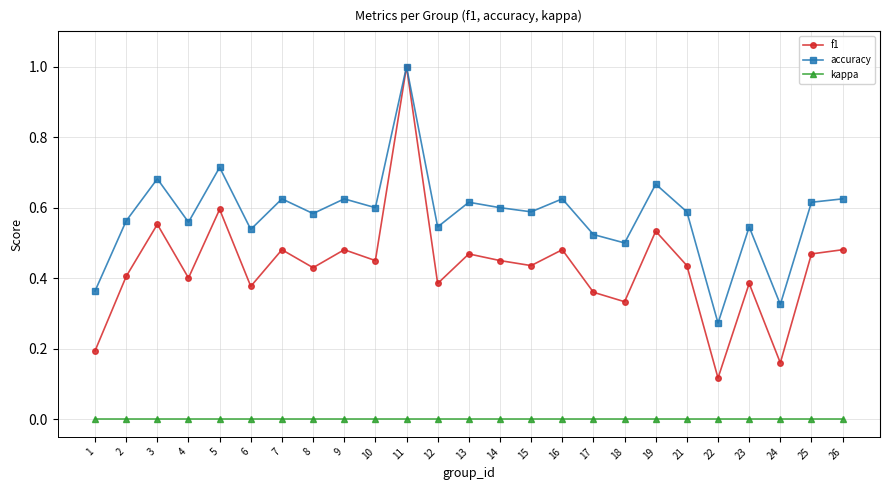

True or false: kappa and f1 cross at least once.

False